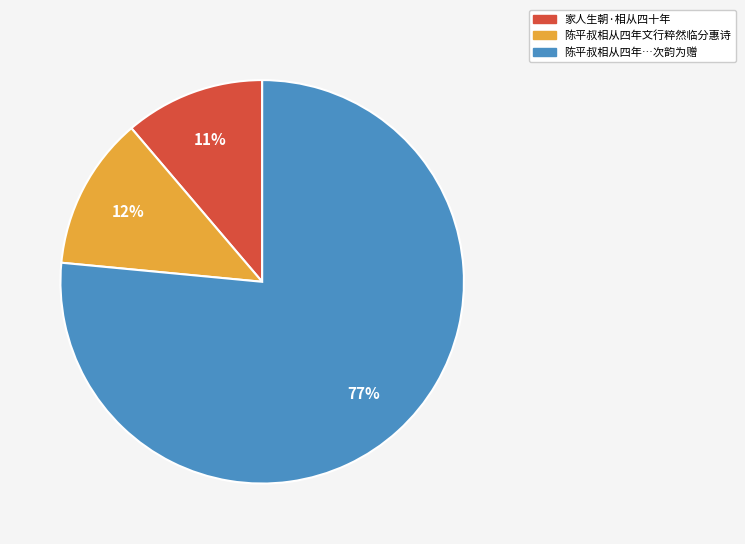

To the nearest percent, what is the average slice percentage?

33%